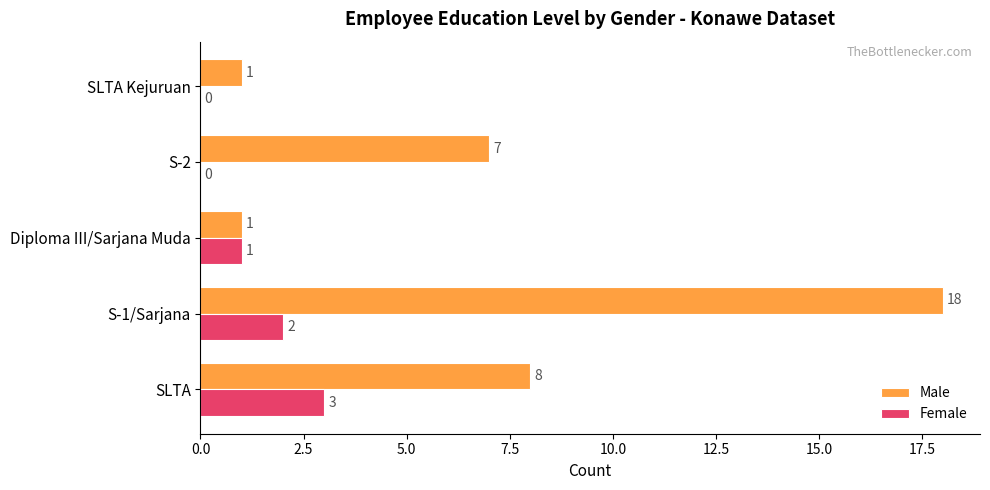

Is it true that Male equals 18 at S-1/Sarjana?

True